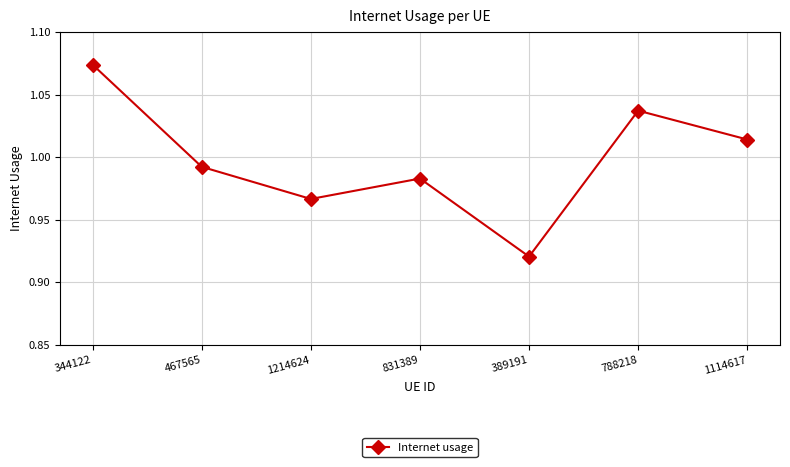

The value at 344122 is 1.7. True or false?

False